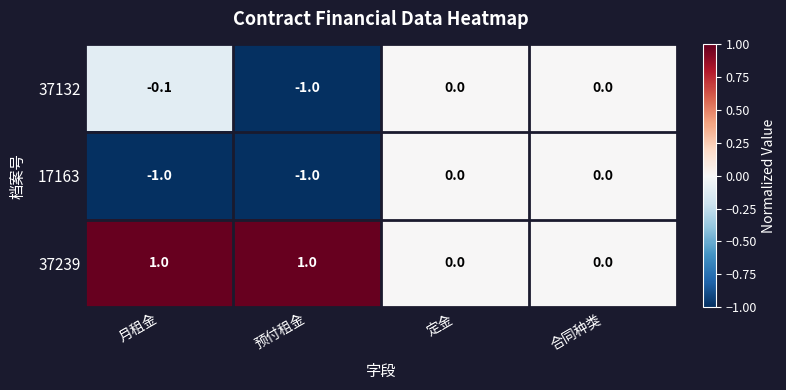

Reading left to right, what are all the values shown in this chart?

37132: -0.1	-1.0	0.0	0.0
17163: -1.0	-1.0	0.0	0.0
37239: 1.0	1.0	0.0	0.0